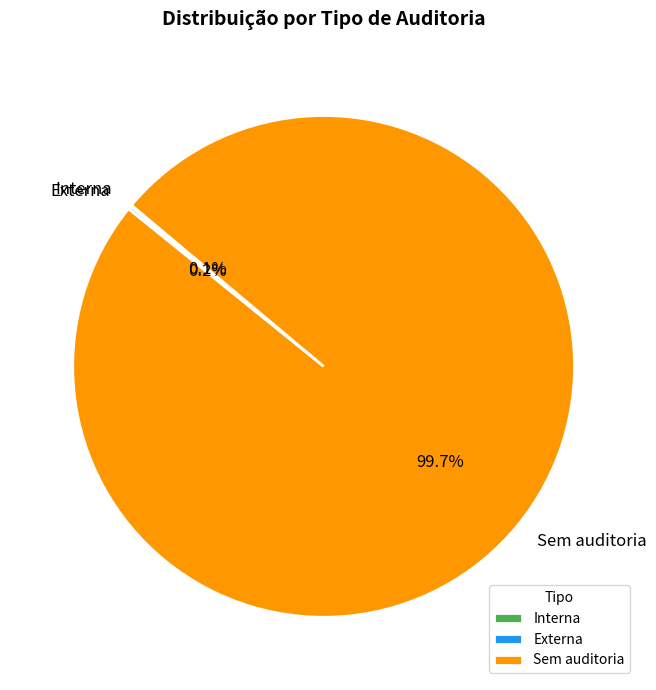

To the nearest percent, what portion does Sem auditoria represent?

100%